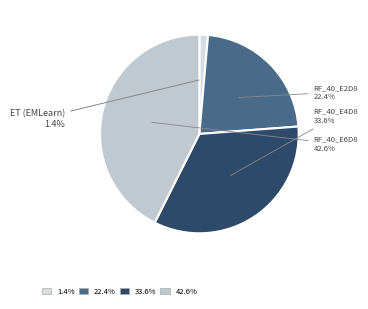

How many slices are in this pie chart?

4